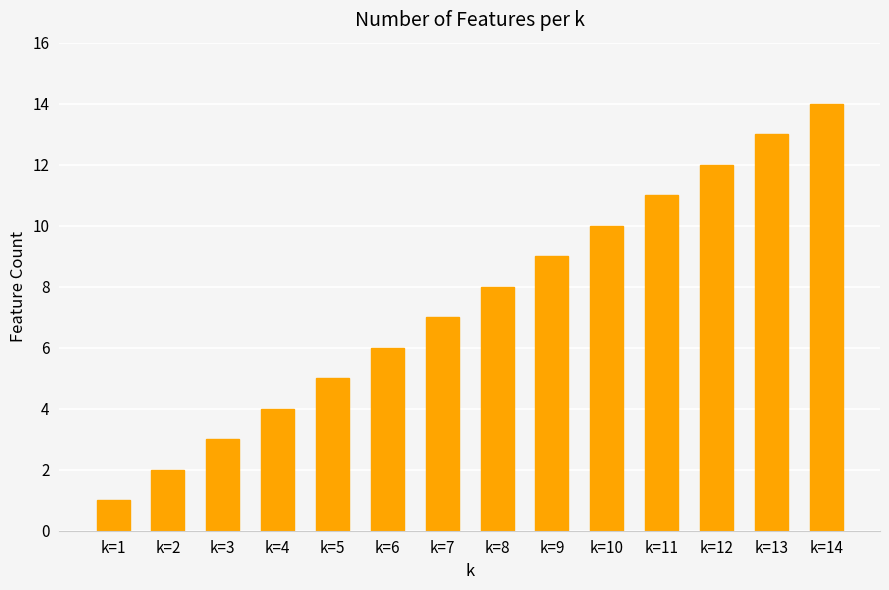

How many distinct data groups are displayed?

1